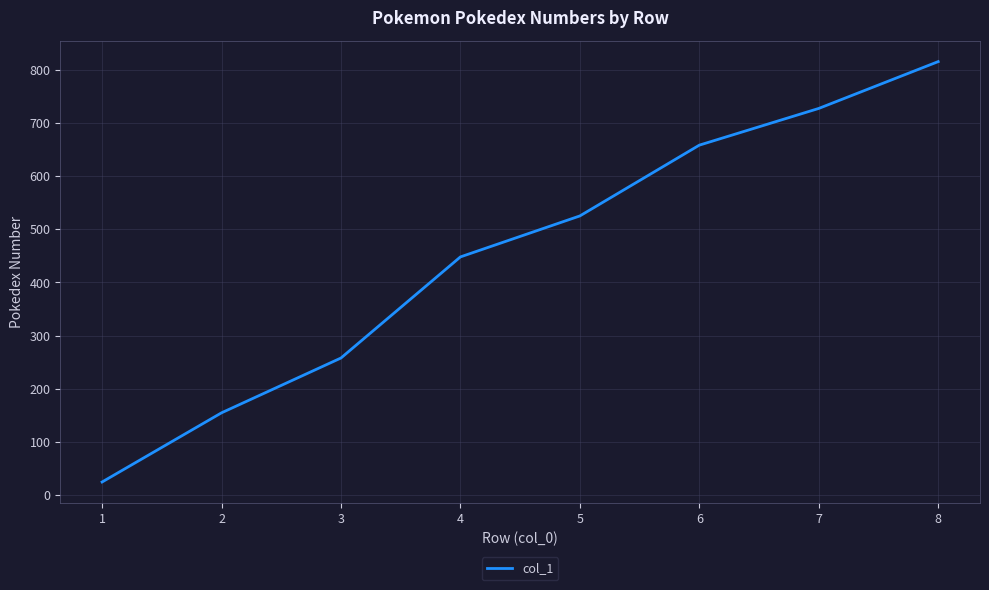

Which label corresponds to the smallest value in the chart?

1